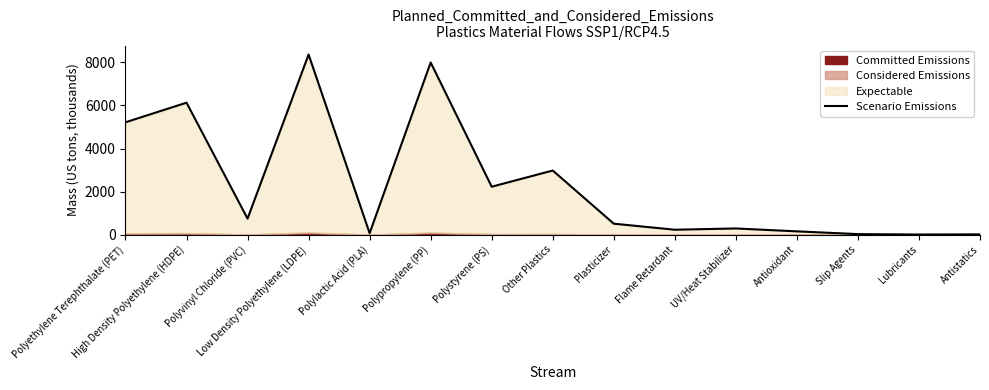

Reading left to right, what are all the values shown in this chart?

Polyethylene Terephthalate (PET)=5217.5	High Density Polyethylene (HDPE)=6129.6	Polyvinyl Chloride (PVC)=743.4	Low Density Polyethylene (LDPE)=8366.2	Polylactic Acid (PLA)=66.3	Polypropylene (PP)=7997.5	Polystyrene (PS)=2226.0	Other Plastics=2977.8	Plasticizer=508.7	Flame Retardant=227.3	UV/Heat Stabilizer=286.1	Antioxidant=151.9	Slip Agents=24.0	Lubricants=5.0	Antistatics=11.7